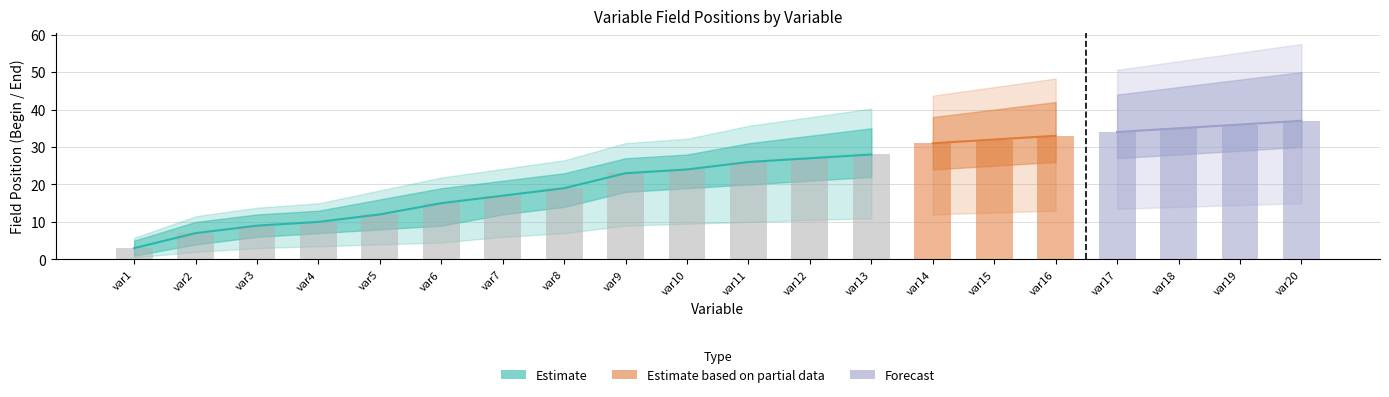

At which category is the sum across all series the highest?

var20